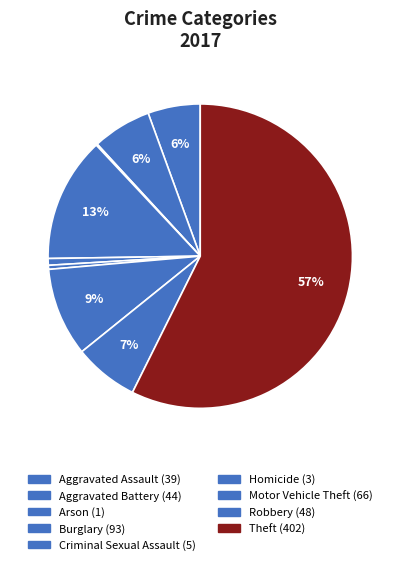

To the nearest percent, what portion does Aggravated Assault represent?

6%